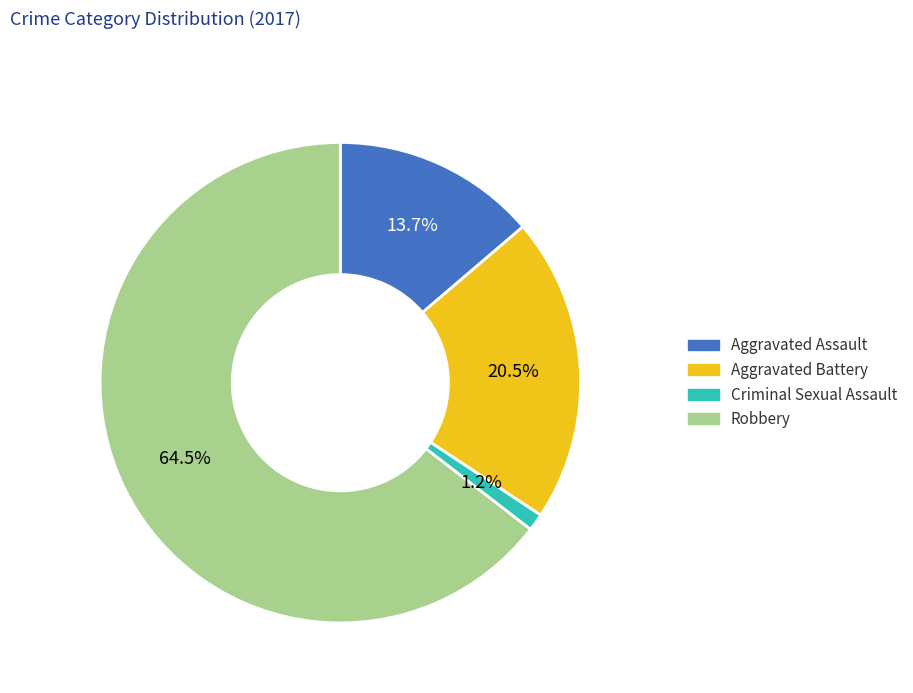

Approximately how many times larger is the value at Aggravated Battery compared to Aggravated Assault?

1.5